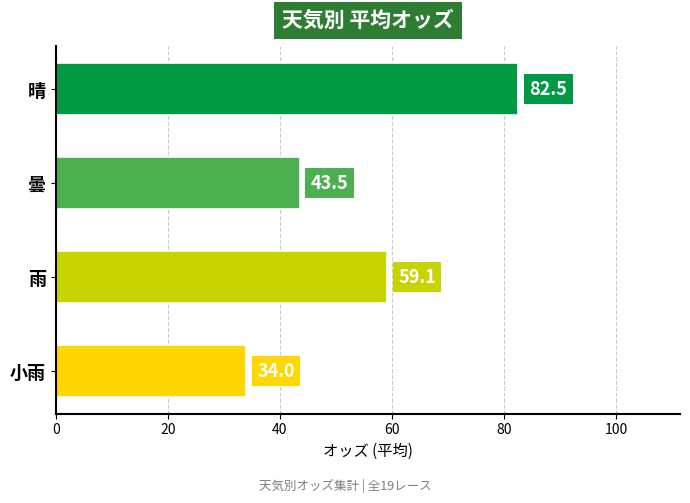

What is the difference between the maximum and second lowest values?

39.0